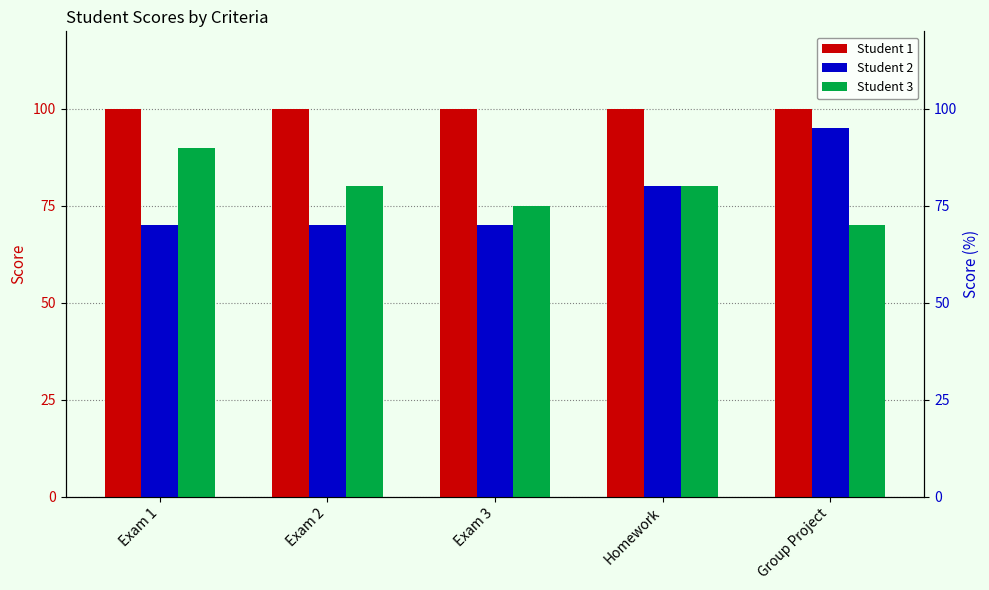

The Student 1 series shows 45 at Homework. True or false?

False